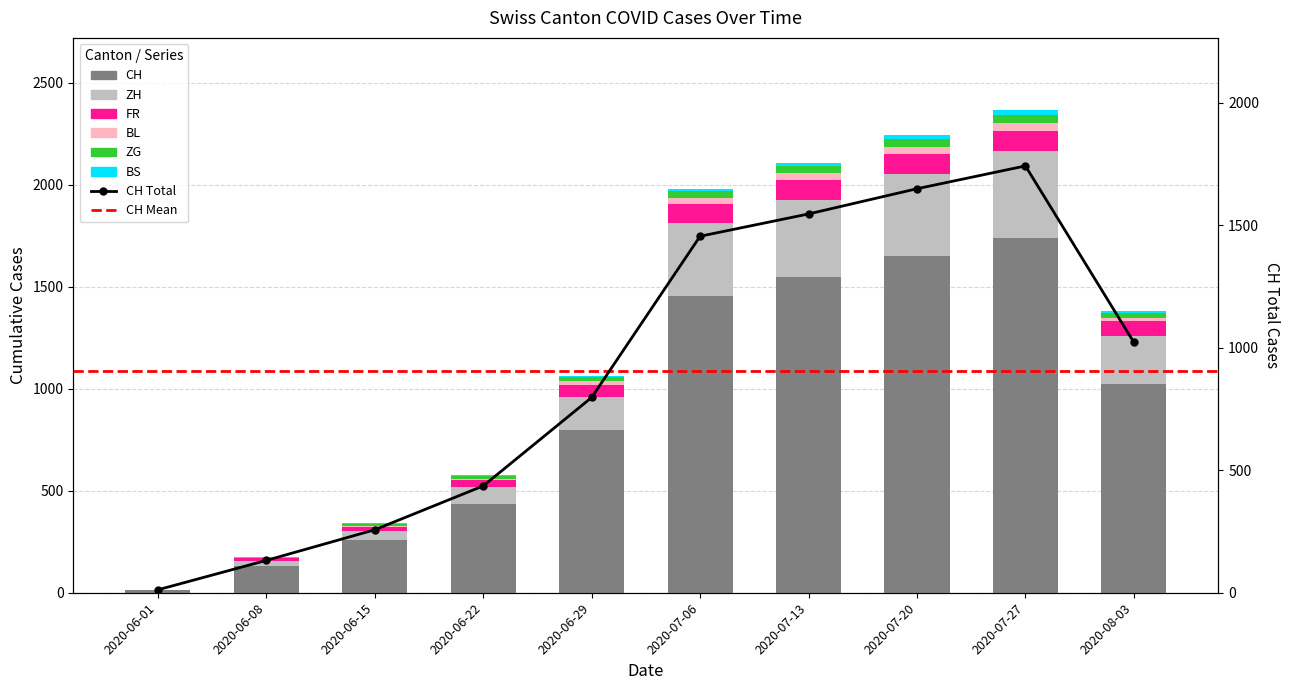

Is it true that BL equals 27 at 2020-06-29?

False